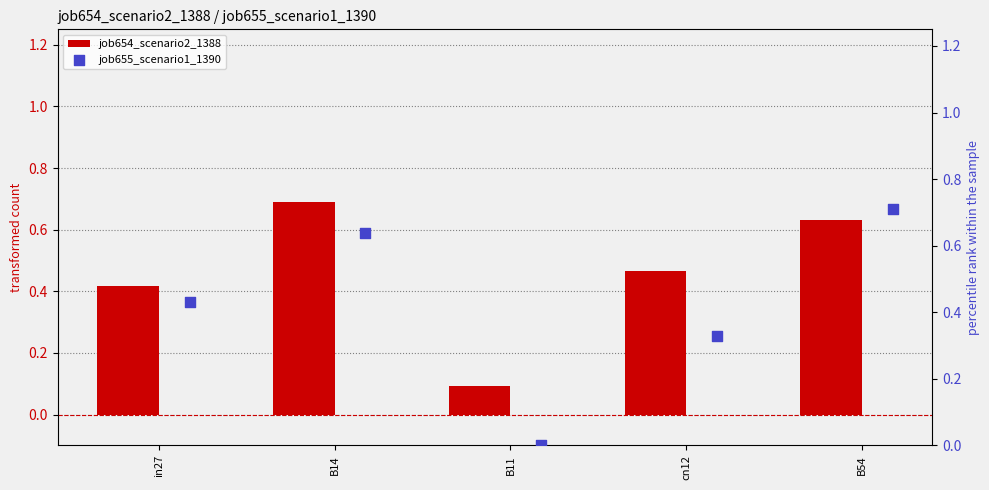

Which series has the widest spread of Y values?

job655_scenario1_1390